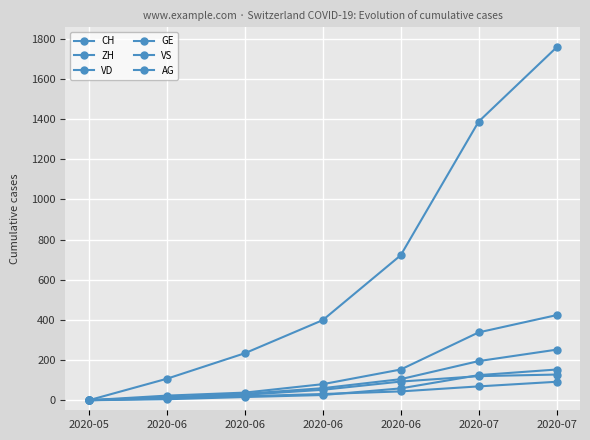

True or false: VD has more than 1 points higher than both neighbors.

False